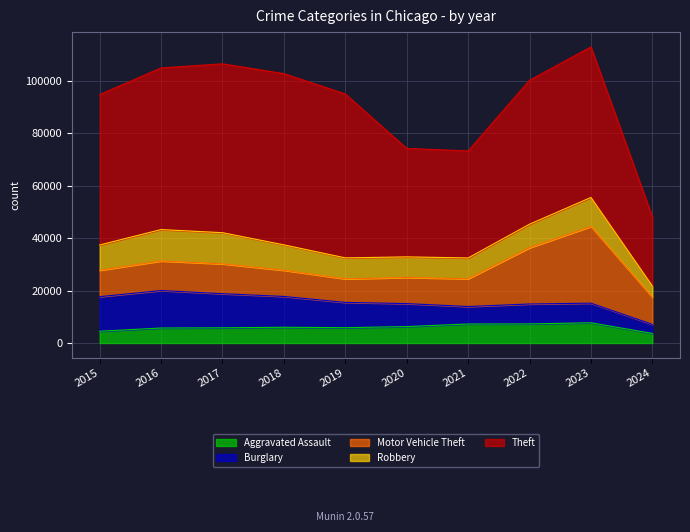

What is the approximate value of Theft at 2020?

41335